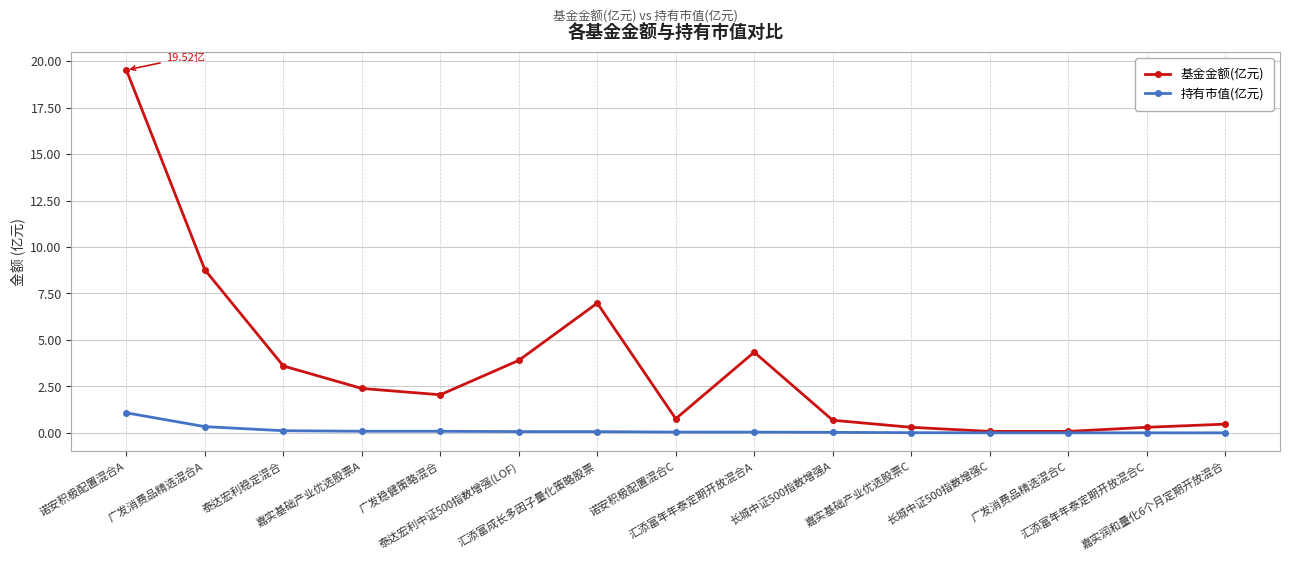

Which series has the largest total across all categories?

基金金额(亿元)